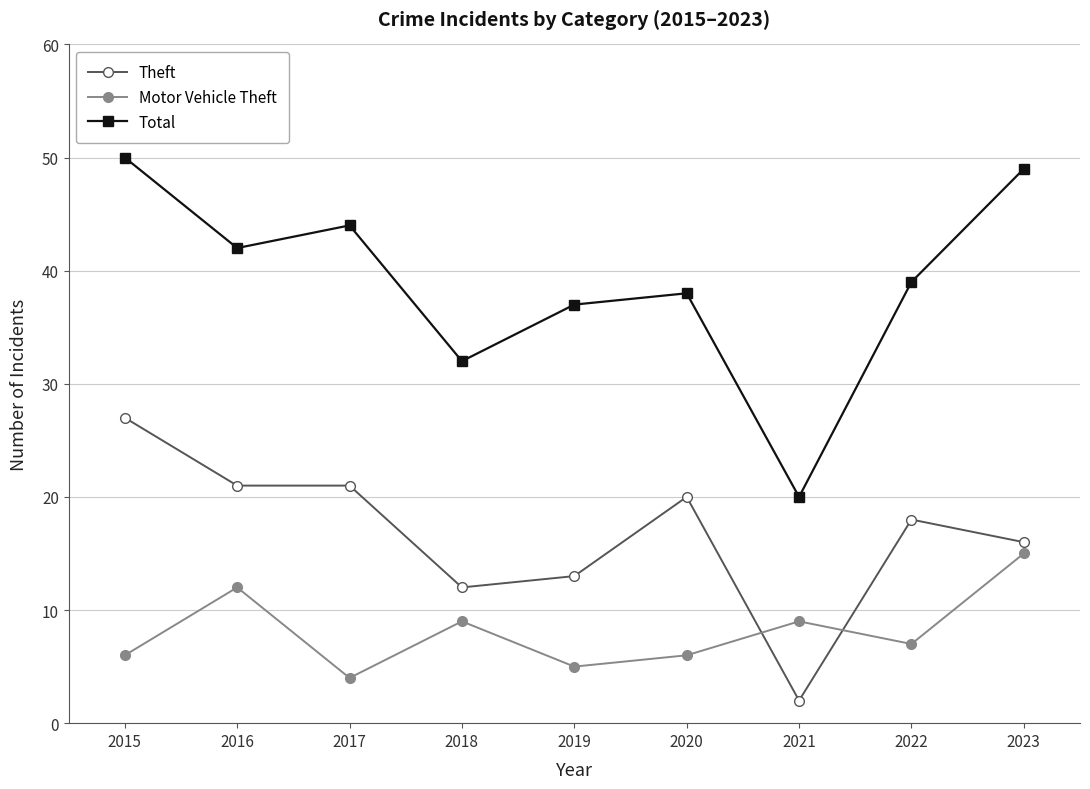

What is the difference between the maximum and second lowest values in the Total series?

18